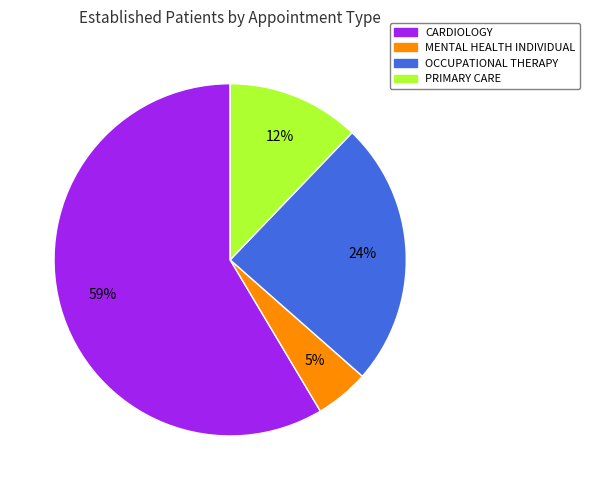

Count the number of slices in the pie.

4